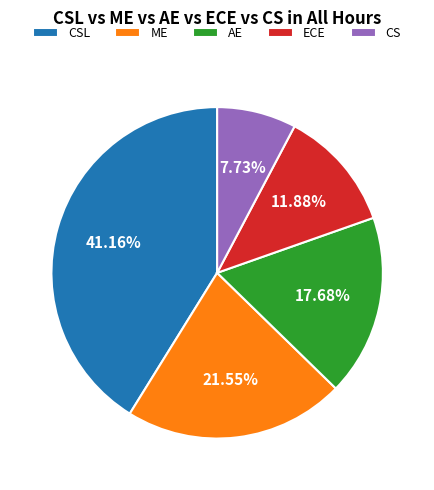

Which slice is the largest?

CSL